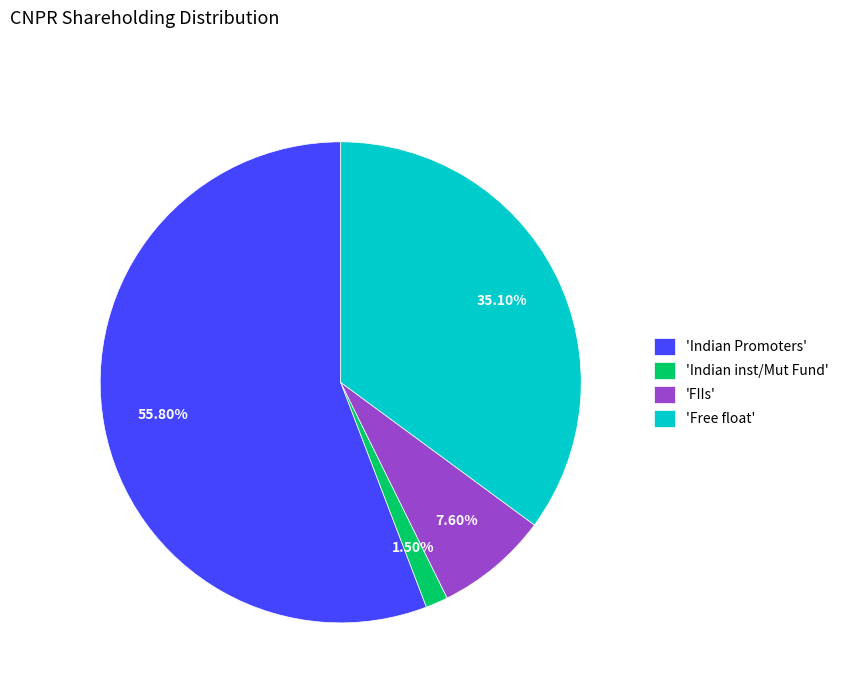

Which slice is the smallest?

'Indian inst/Mut Fund'